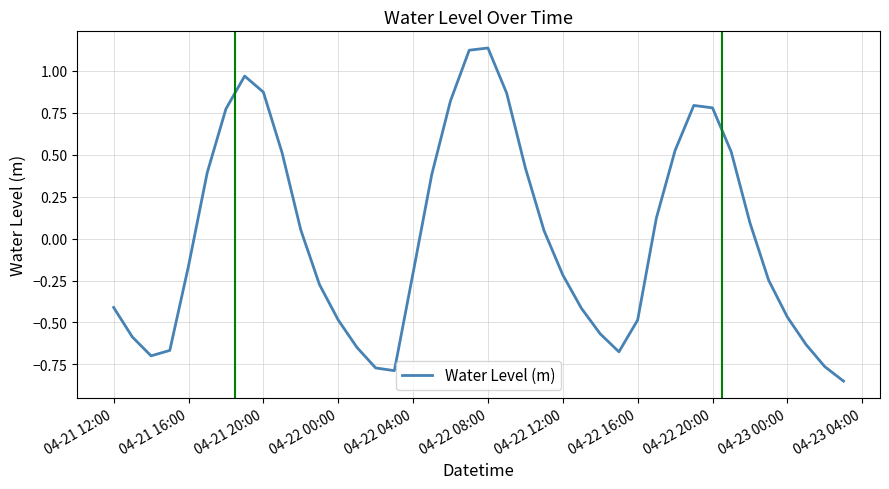

What is the sum of all values?

0.2